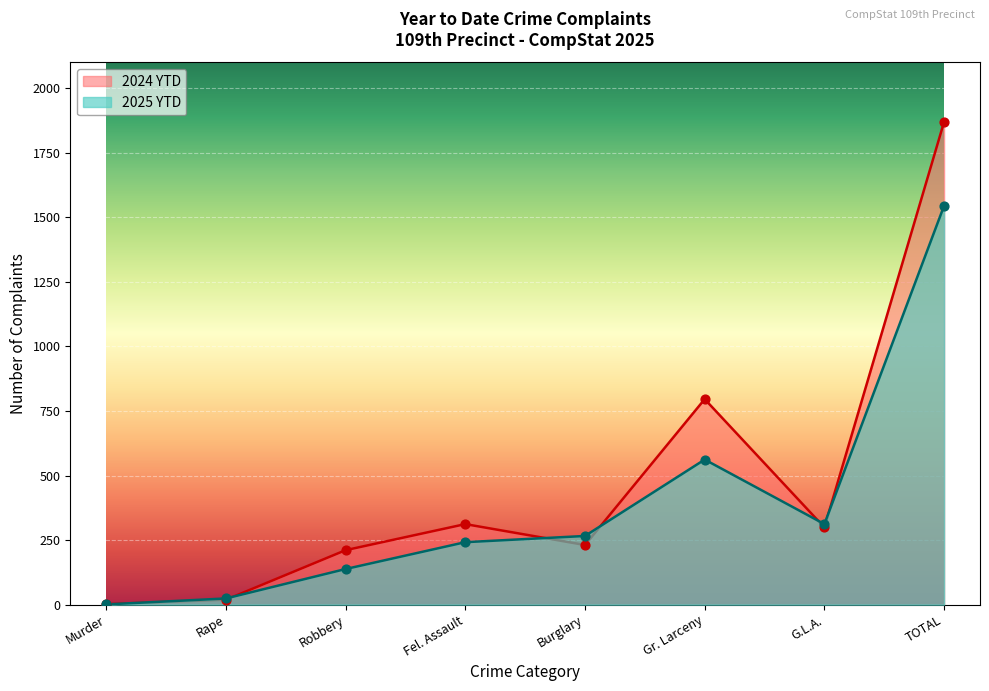

What is the total value across all series at Fel. Assault?

554